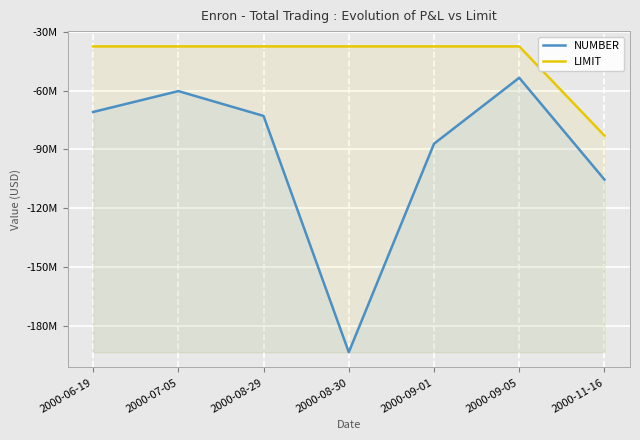

How many interior local peaks does the NUMBER series have?

2